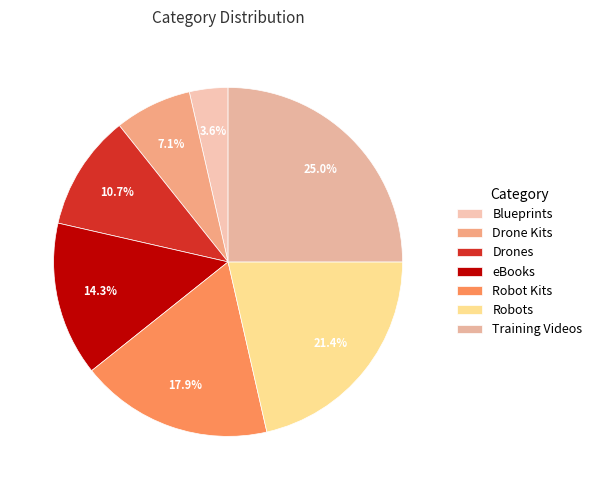

To the nearest percent, what percentage of the pie is Blueprints?

4%